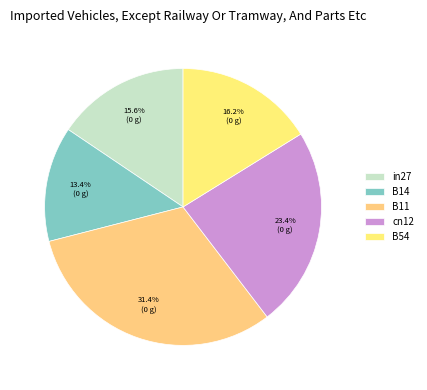

To the nearest percent, what percentage of the pie is cn12?

23%